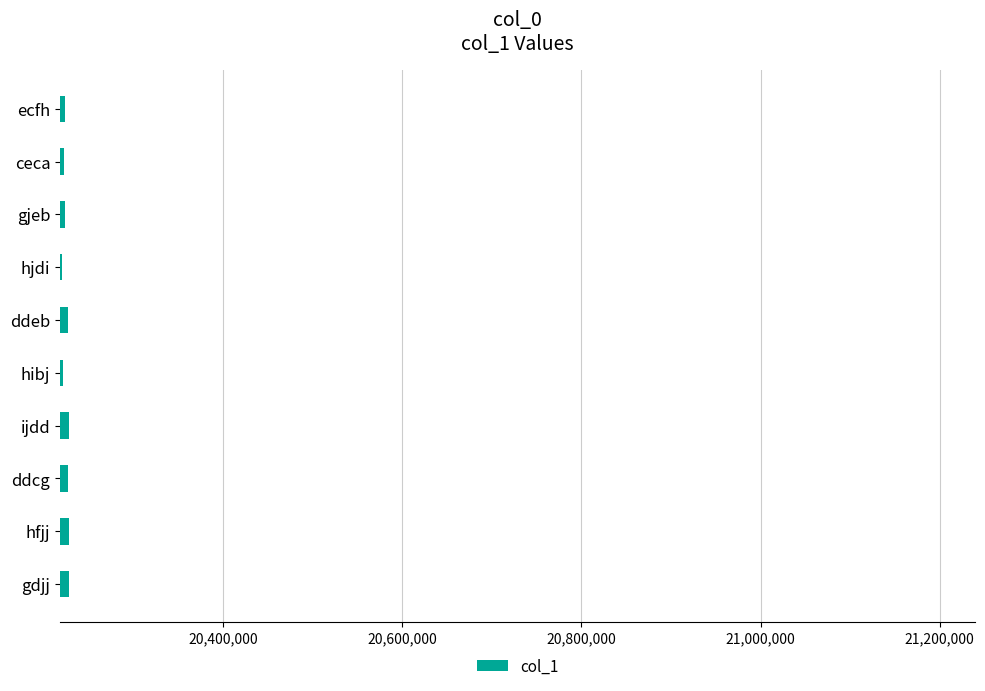

Approximately how many times larger is the value at hjdi compared to gdjj?

1.0